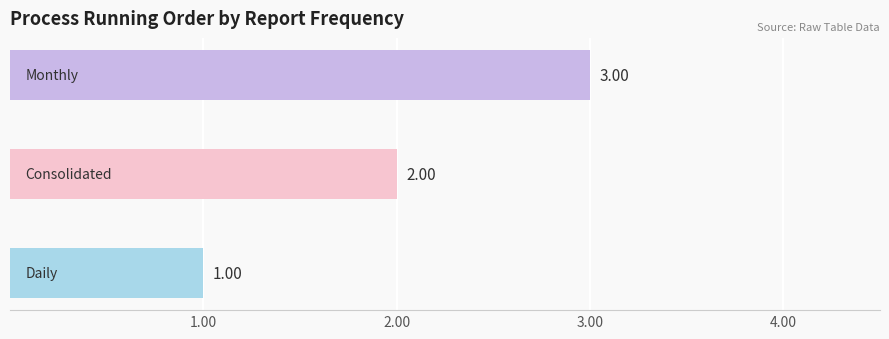

What is the sum of all values?

6